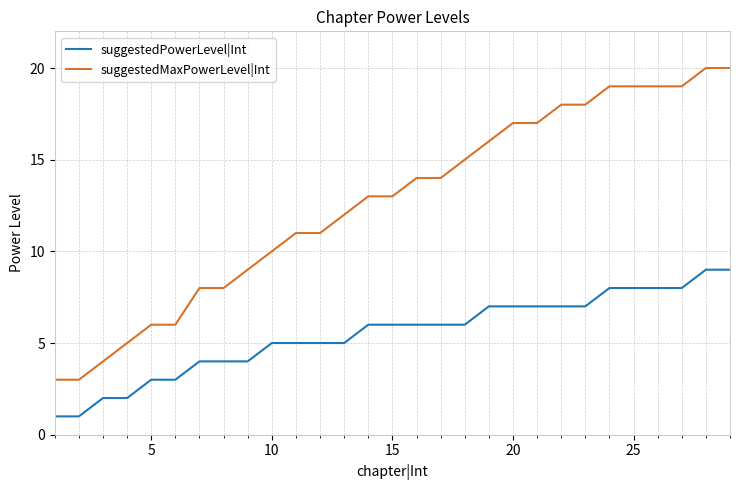

How many values in the suggestedPowerLevel|Int series are below 6?

13